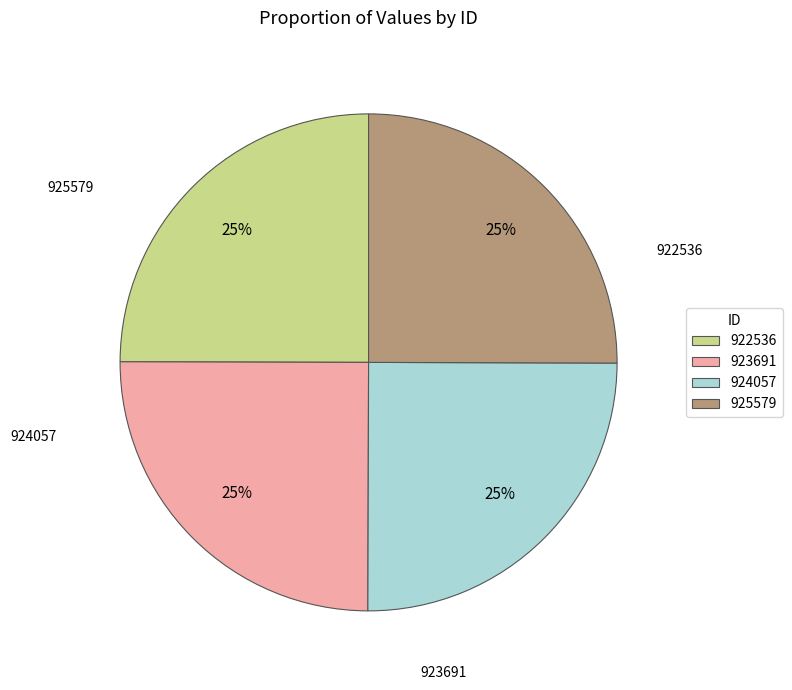

To the nearest percent, what portion does 922536 represent?

25%